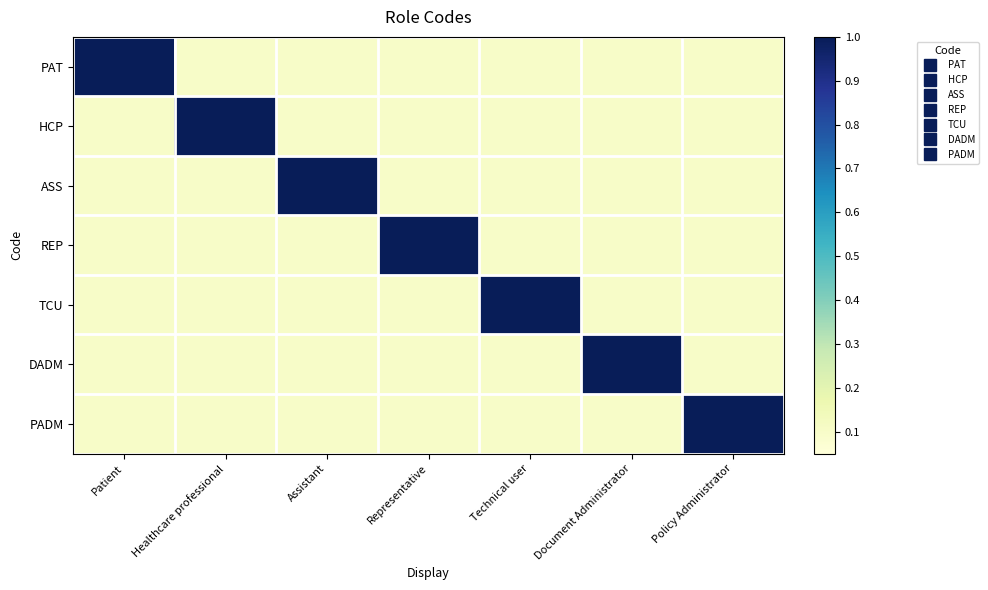

At how many categories does at least one series exceed 0?

7